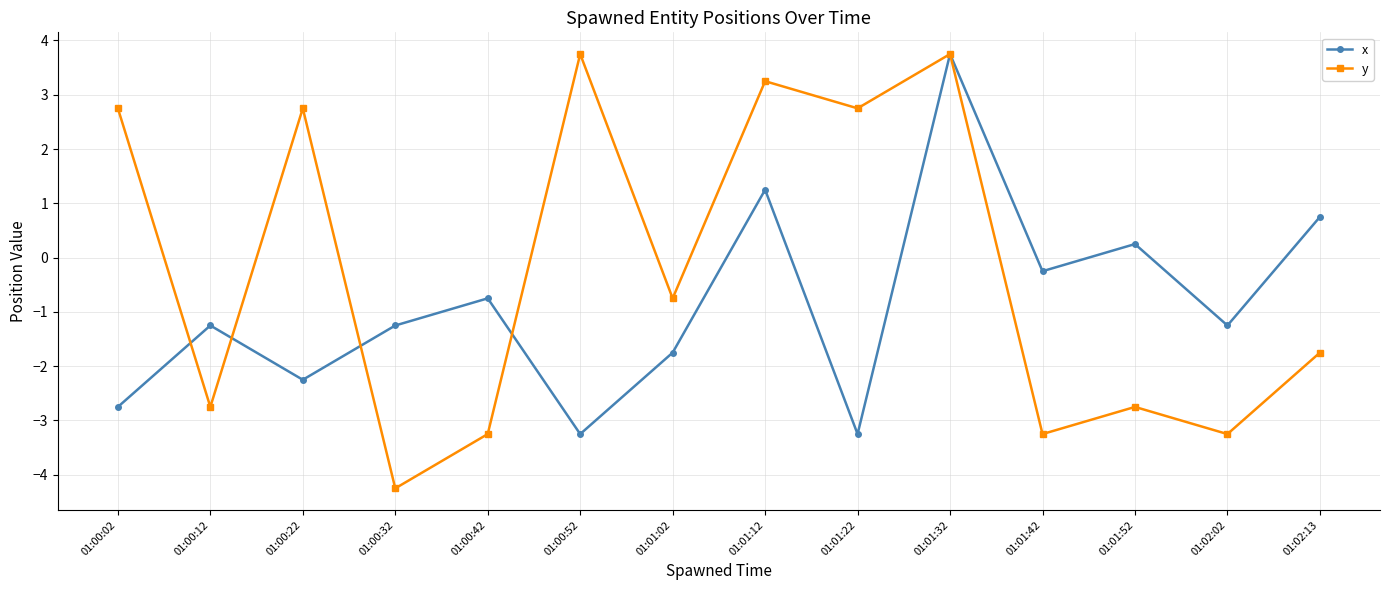

Is it true that y equals -1.6 at 01:00:42?

False